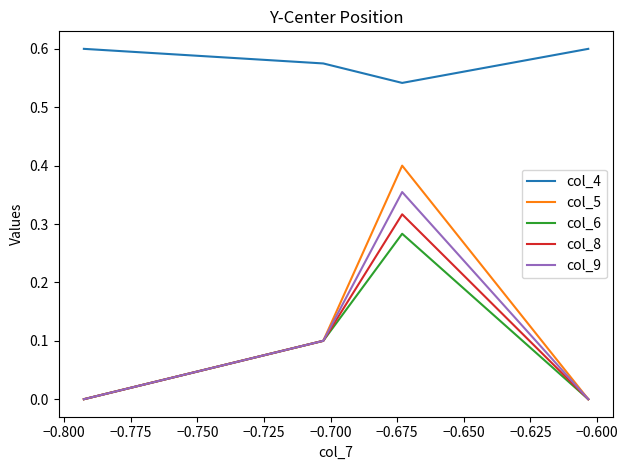

Which series changed the most between −0.825 and −0.800?

col_5